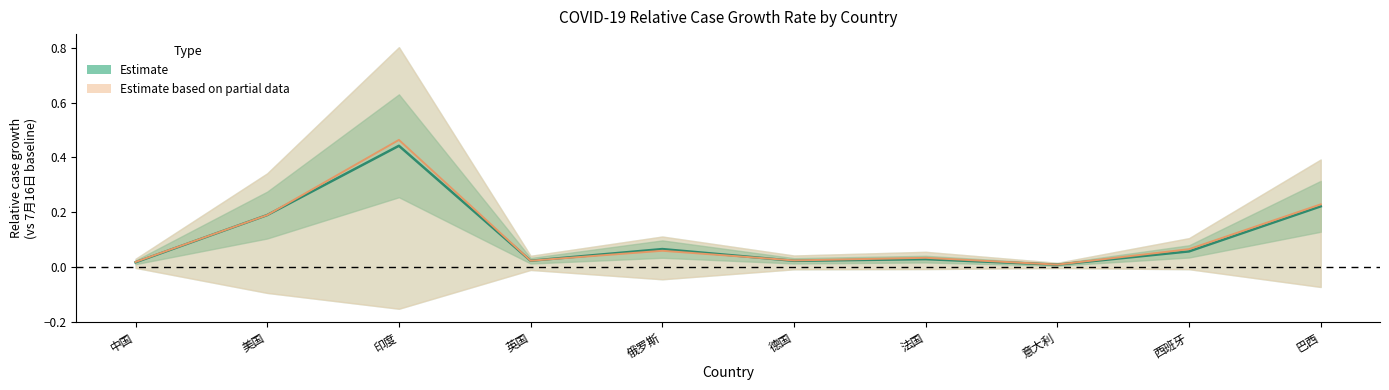

The chart shows a value of 0.0 at 德国. True or false?

False